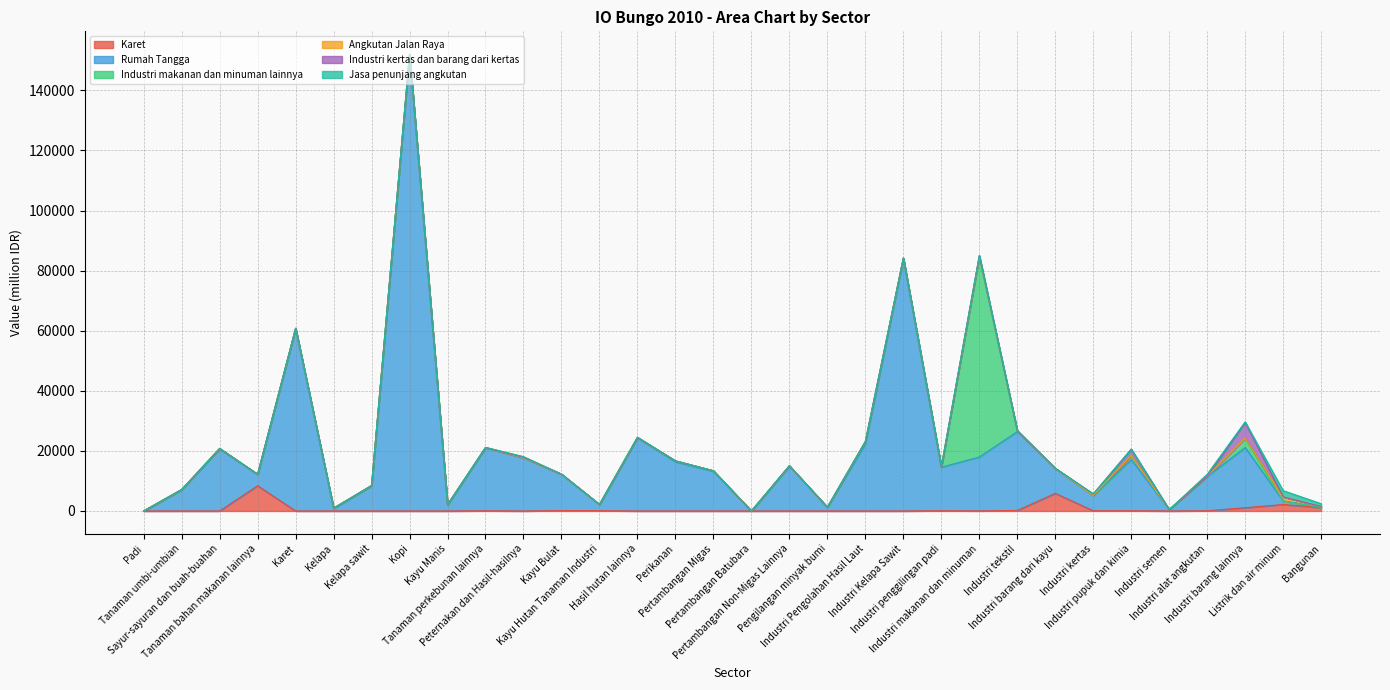

How many categories are shown in the chart?

32